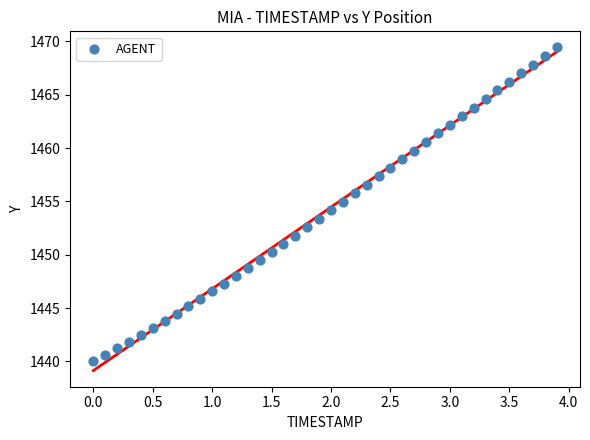

What is the range of X values (max minus min)?

3.9